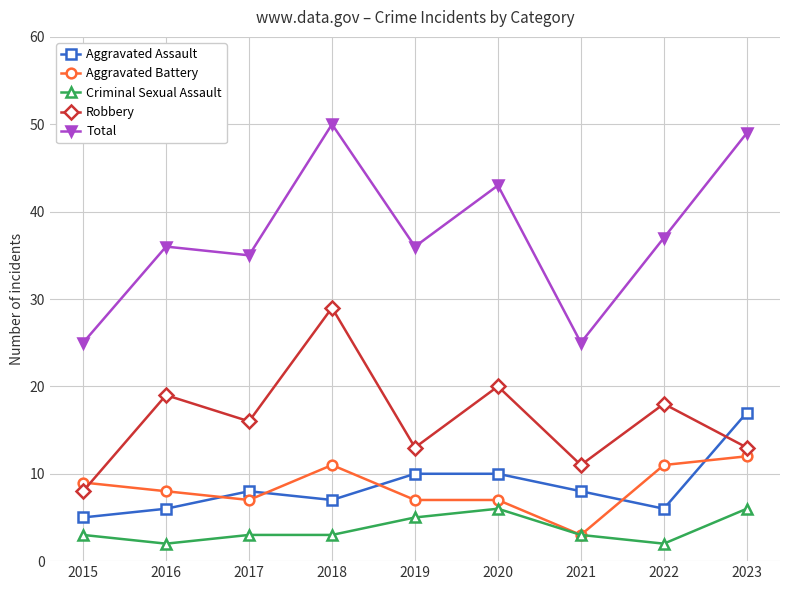

At how many categories does at least one series exceed 14?

9